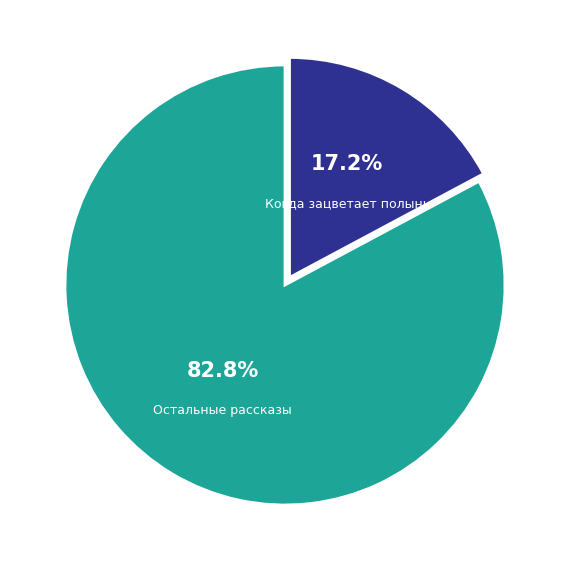

What is the largest slice in the pie chart?

Остальные рассказы